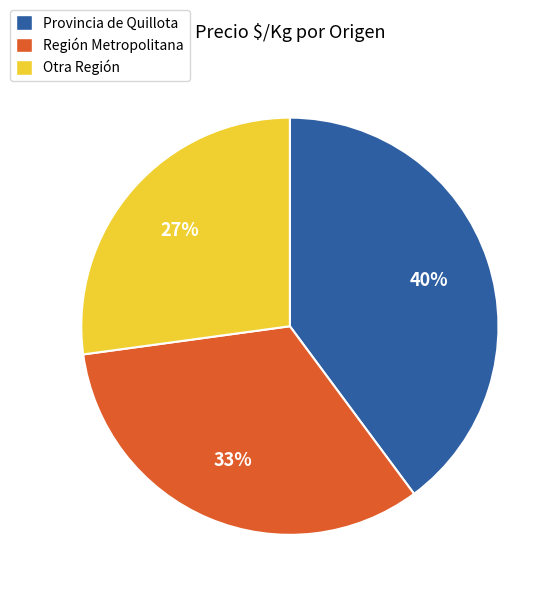

Is the sum of Provincia de Quillota and Otra Región greater than half?

Yes